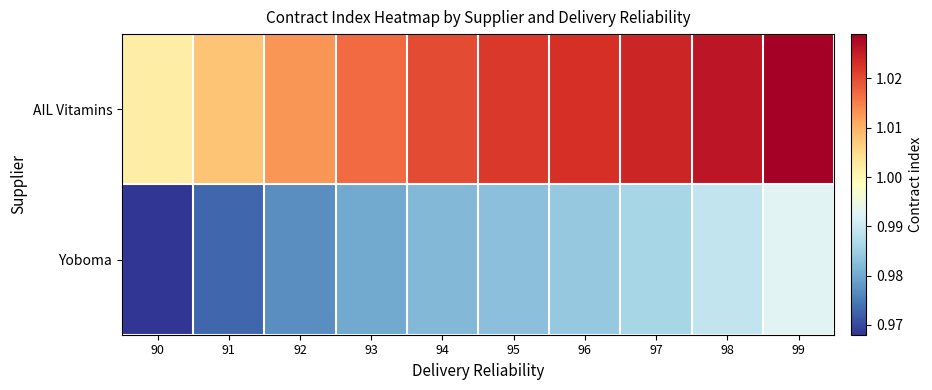

How many series are shown in this chart?

2